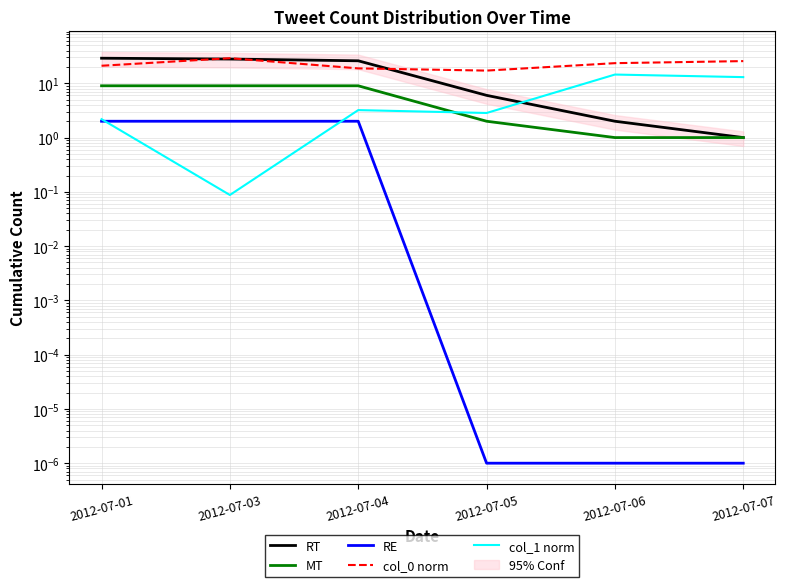

What is the maximum value shown in the chart?

29.0